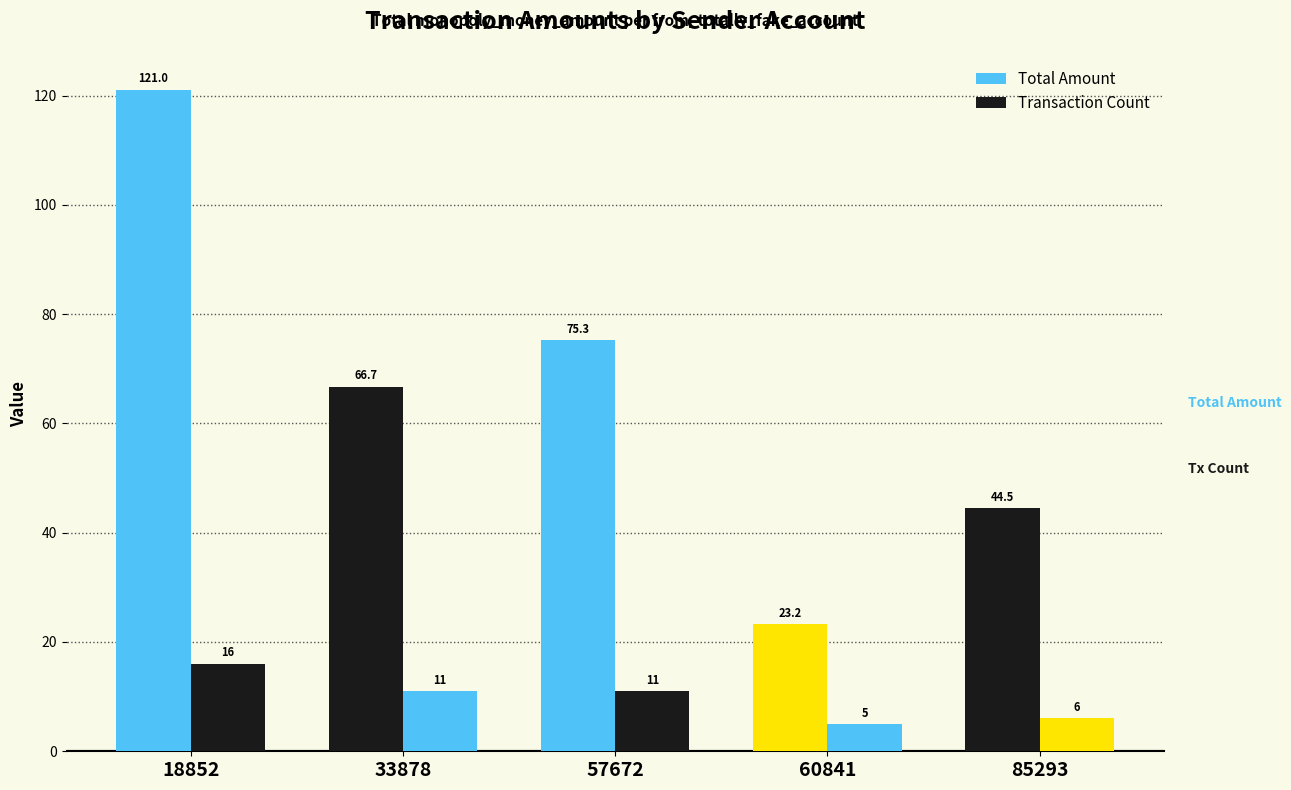

What is the average value of the Total Amount series?

66.2